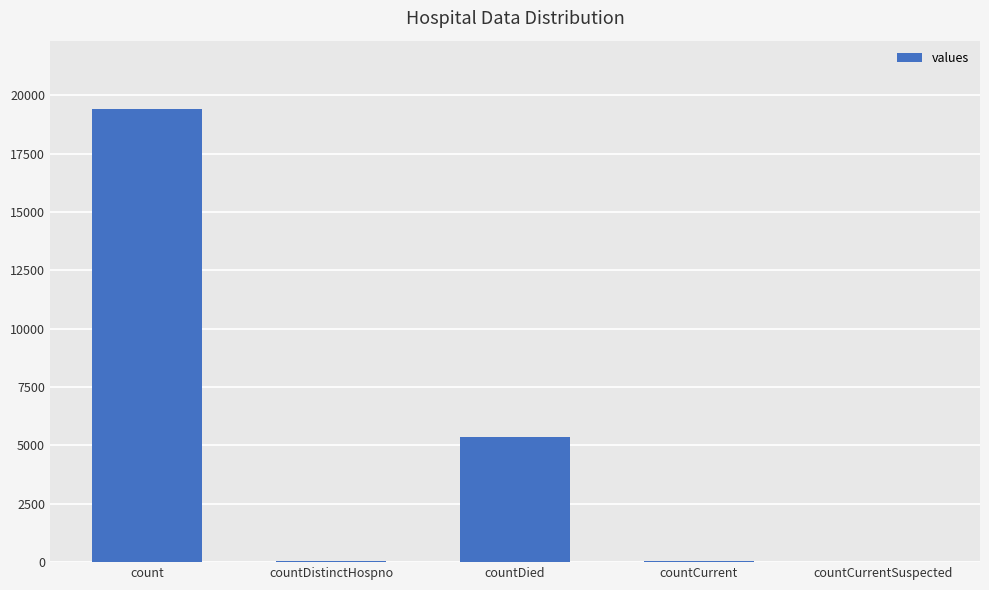

Which label corresponds to the largest value in the chart?

count